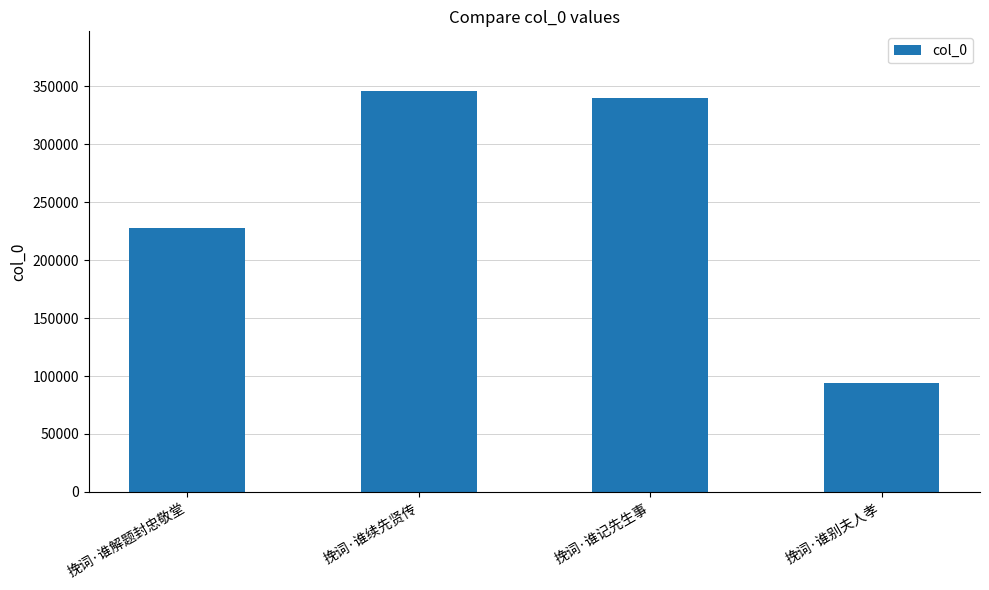

What is the label of the 2nd bar from the right?

挽词·谁记先生事